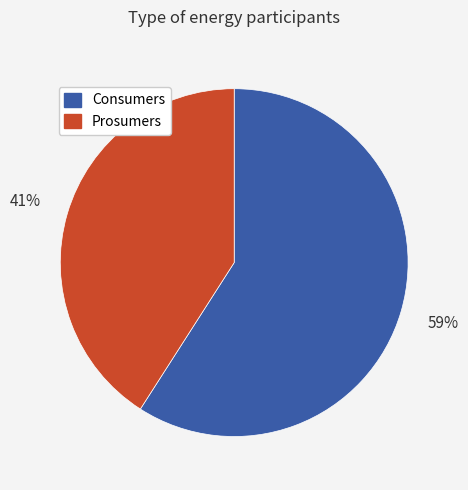

How many segments does this pie chart have?

2